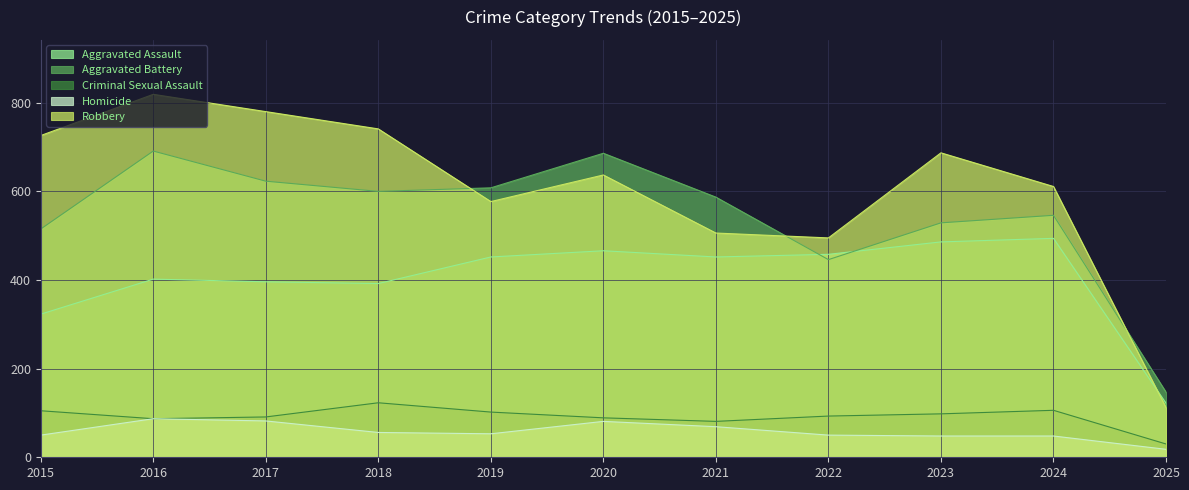

How many interior local valleys does the Aggravated Assault series have?

2